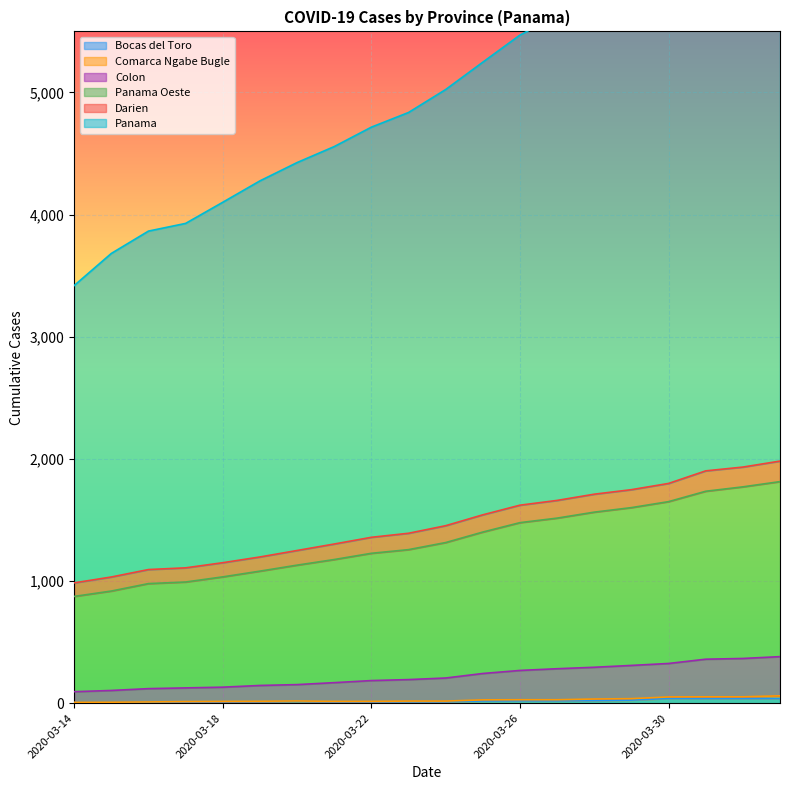

Which series changed the most between 2020-03-17 and 2020-03-29?

Panama